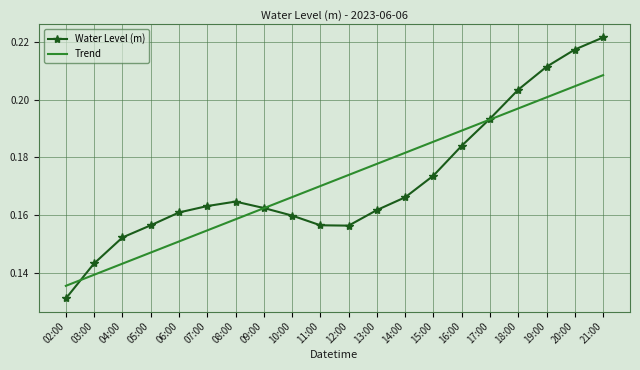

What is the sum of all Trend values?

3.4